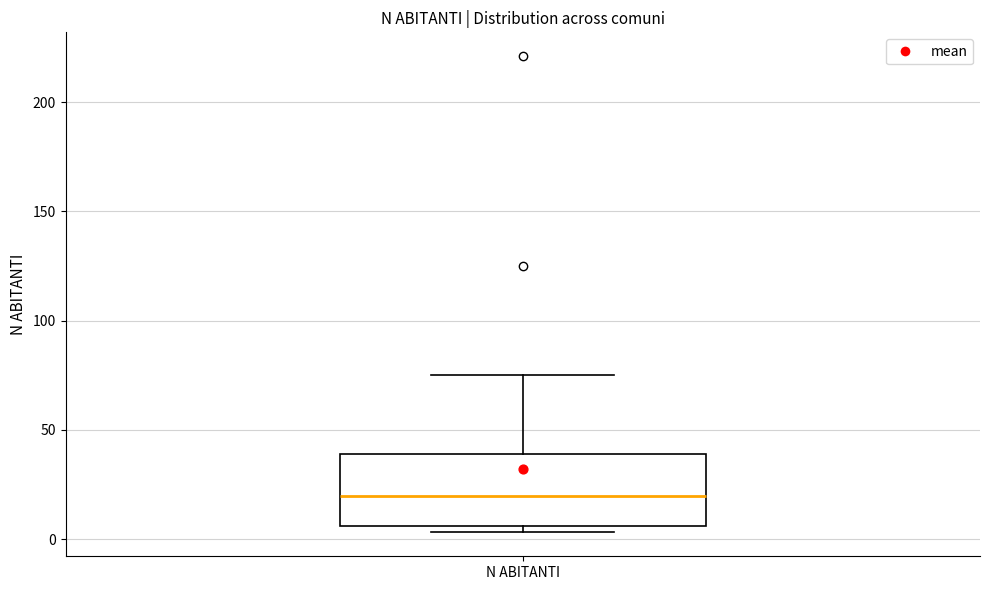

Transcribe this box plot: give where the median line is, the range the box spans, and where the two whiskers end, as read against the y-axis. The values are not printed on the chart, so give them approximately, as read against the axis.

median 20, box 5 to 40, whiskers 5 (just below the box's lower edge) to 75